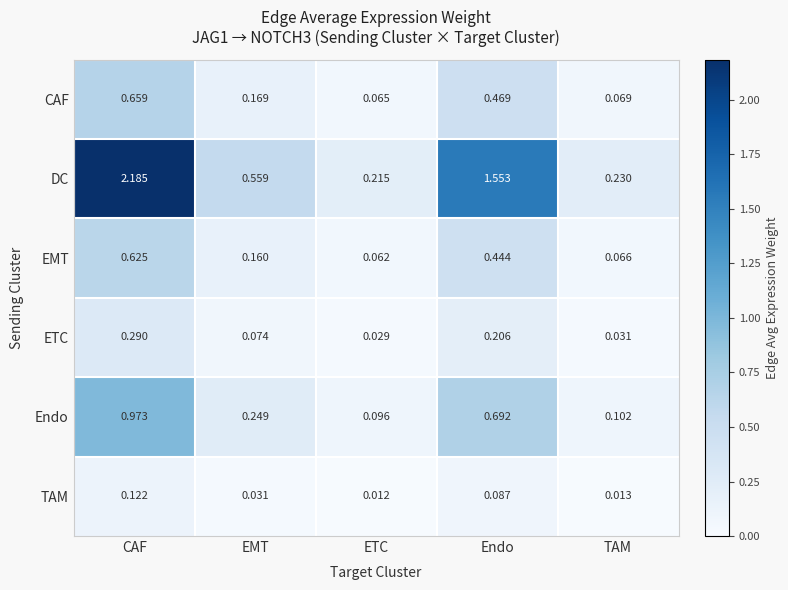

Which label corresponds to the largest value in the chart?

CAF